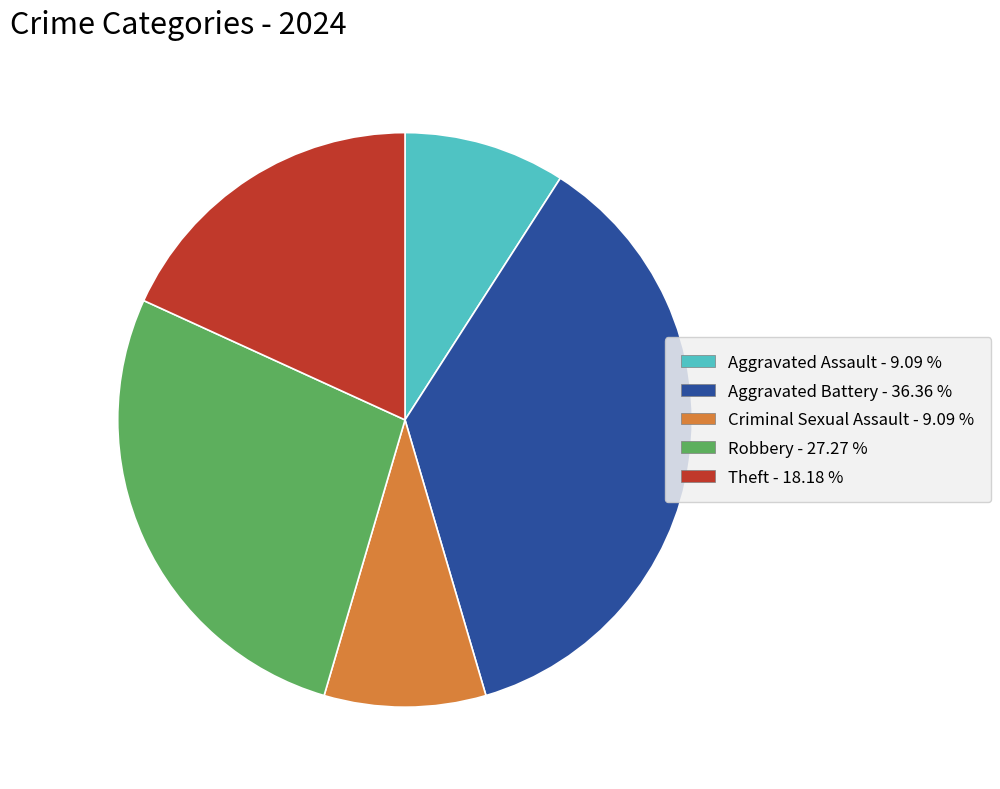

Is there any slice that represents more than half of the pie?

No